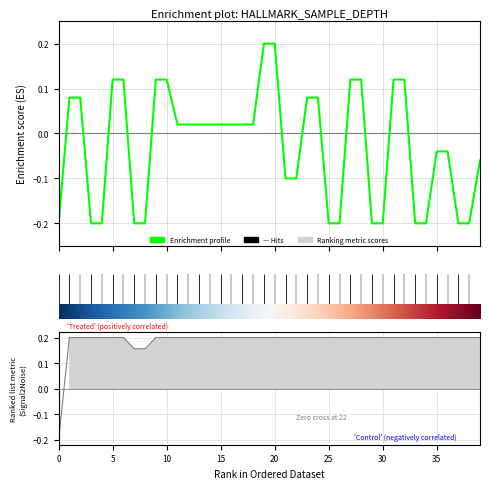

What is the minimum value shown in the chart?

-0.2